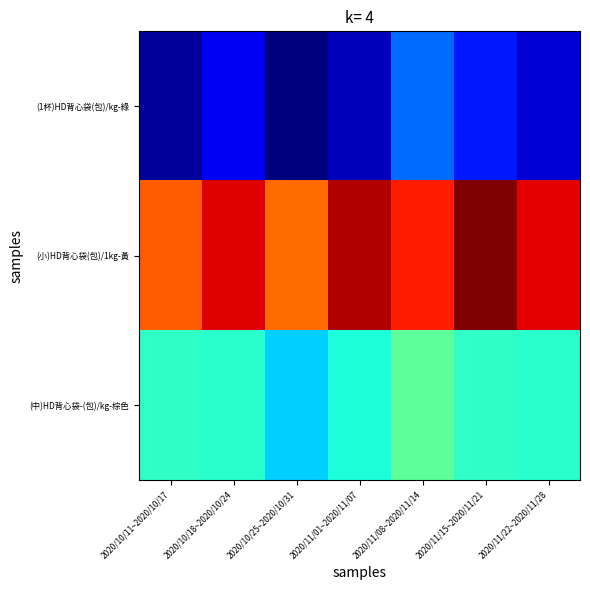

Reading left to right, what are all the values shown in this chart?

(1杯)HD背心袋(包)/kg-綠: 2020/10/11~2020/10/17=143	2020/10/18~2020/10/24=158	2020/10/25~2020/10/31=138	2020/11/01~2020/11/07=148	2020/11/08~2020/11/14=183	2020/11/15~2020/11/21=167	2020/11/22~2020/11/28=153
(小)HD背心袋(包)/1kg-黃: 2020/10/11~2020/10/17=295	2020/10/18~2020/10/24=316	2020/10/25~2020/10/31=292	2020/11/01~2020/11/07=323	2020/11/08~2020/11/14=308	2020/11/15~2020/11/21=332	2020/11/22~2020/11/28=315
(中)HD背心袋-(包)/kg-棕色: 2020/10/11~2020/10/17=217	2020/10/18~2020/10/24=216	2020/10/25~2020/10/31=202	2020/11/01~2020/11/07=213	2020/11/08~2020/11/14=228	2020/11/15~2020/11/21=217	2020/11/22~2020/11/28=216